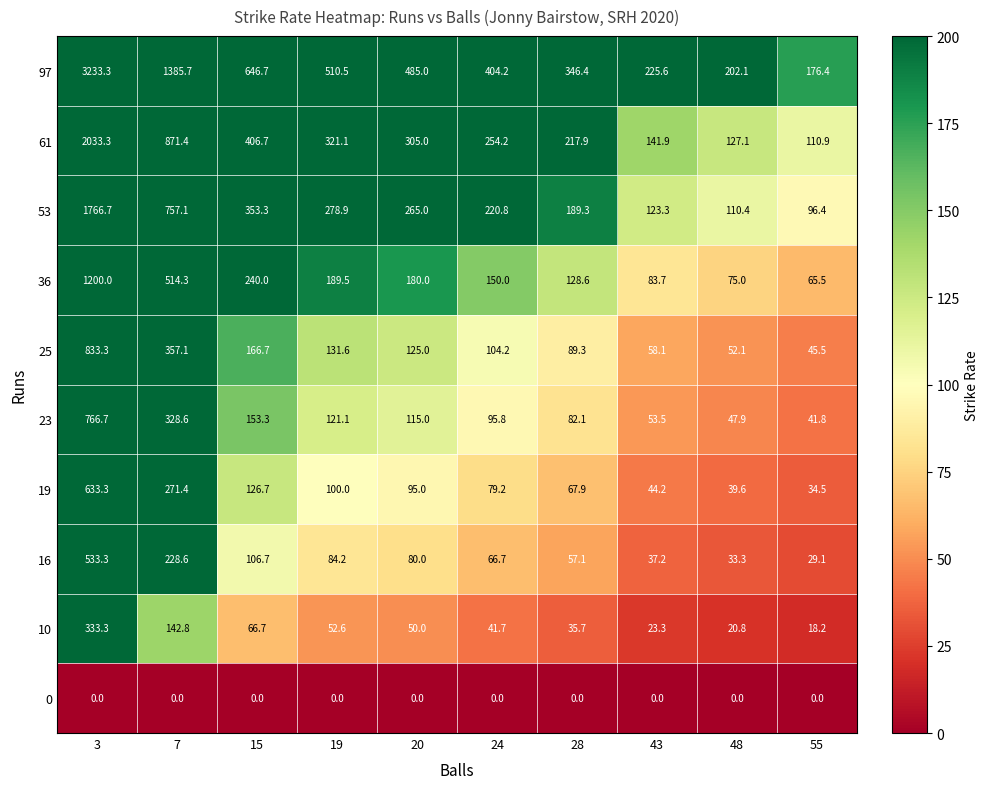

What is the minimum value for 36?

65.5